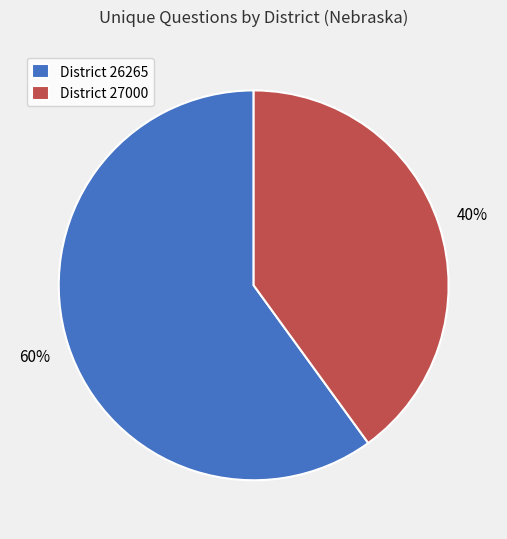

What percentage is the District 26265 slice, to the nearest percent?

60%